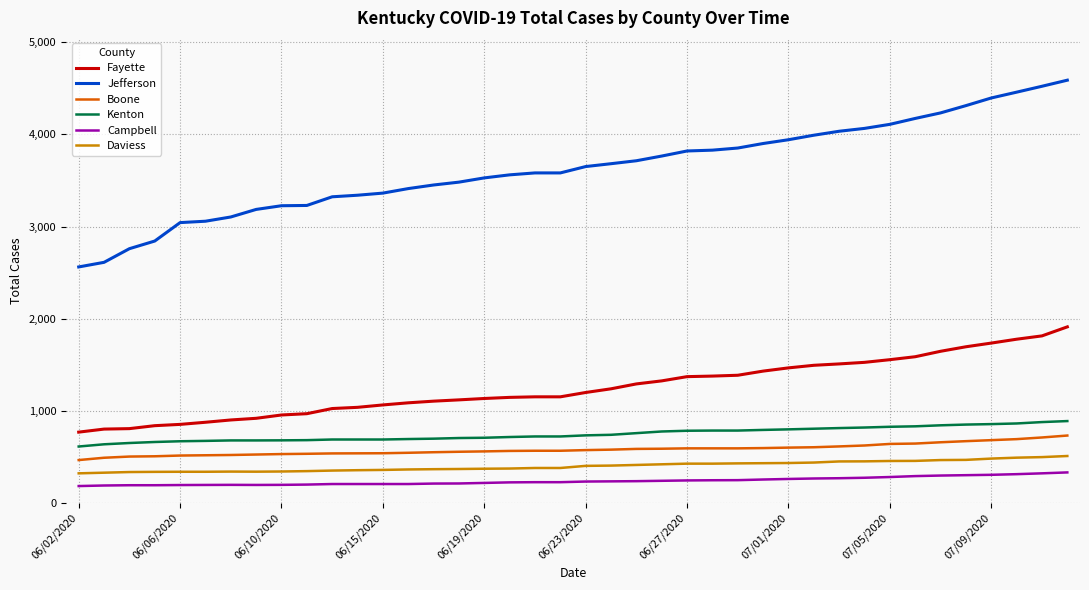

What is the difference between the maximum and minimum values in the Boone series?

266